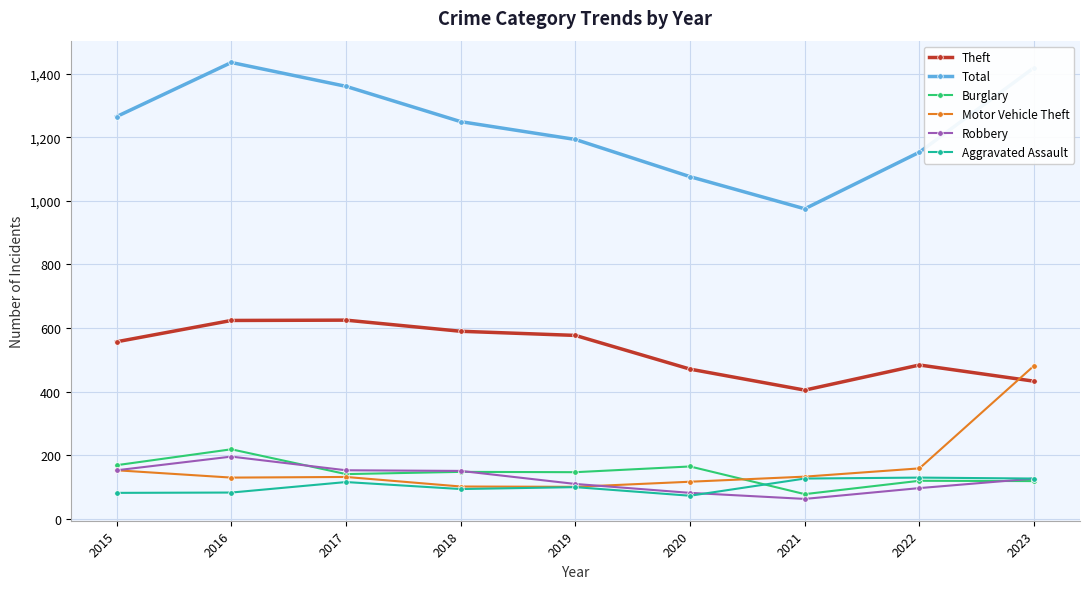

How many values in the Total series are below 1249?

4